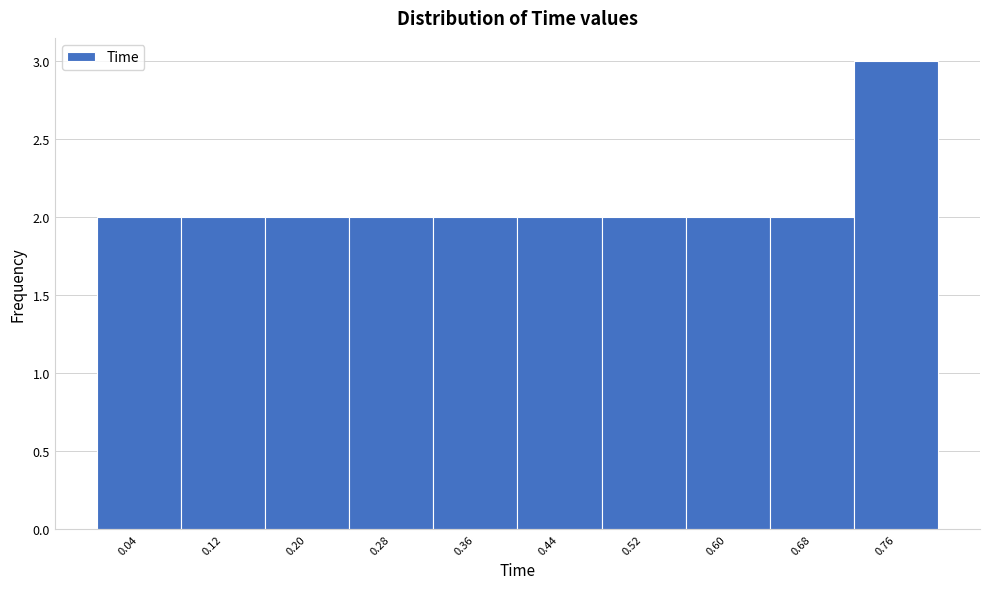

Over which range of the x-axis is the bar tallest?

0.72 to 0.80